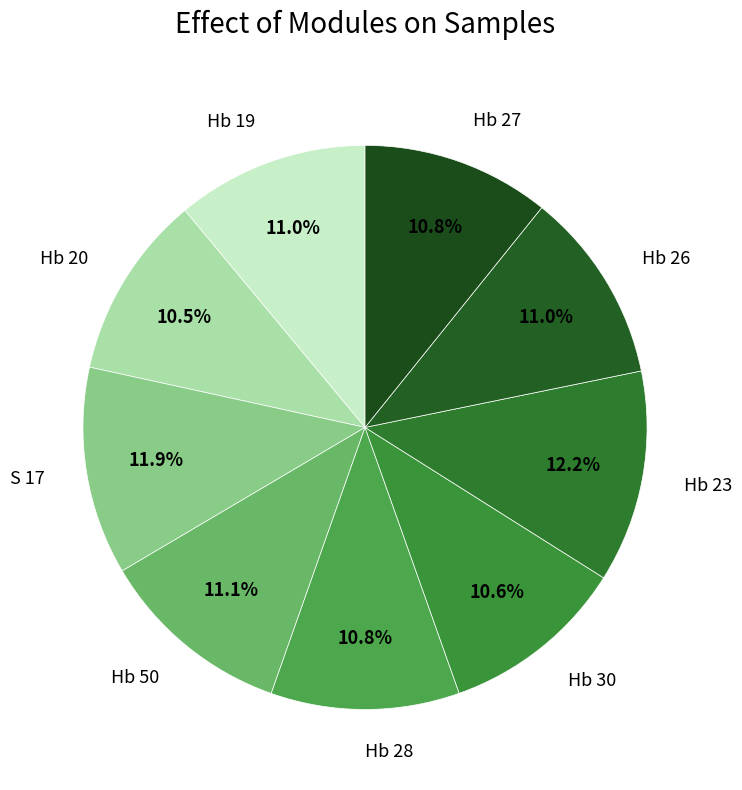

How many slices are in this pie chart?

9